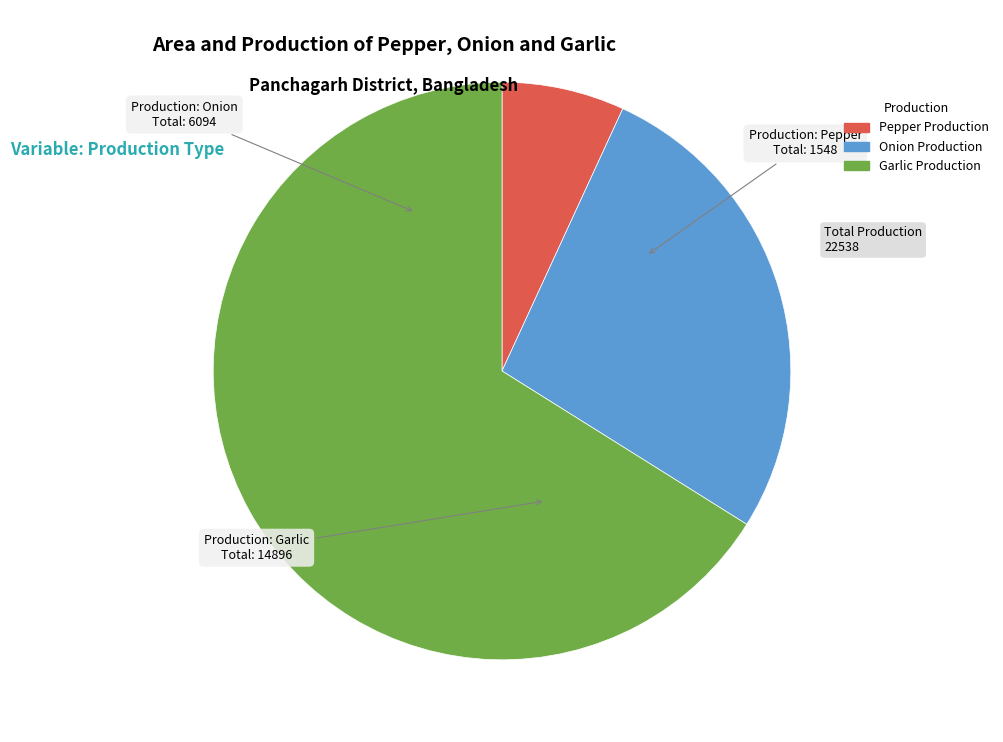

Which category has the smallest portion of the pie?

Pepper Production